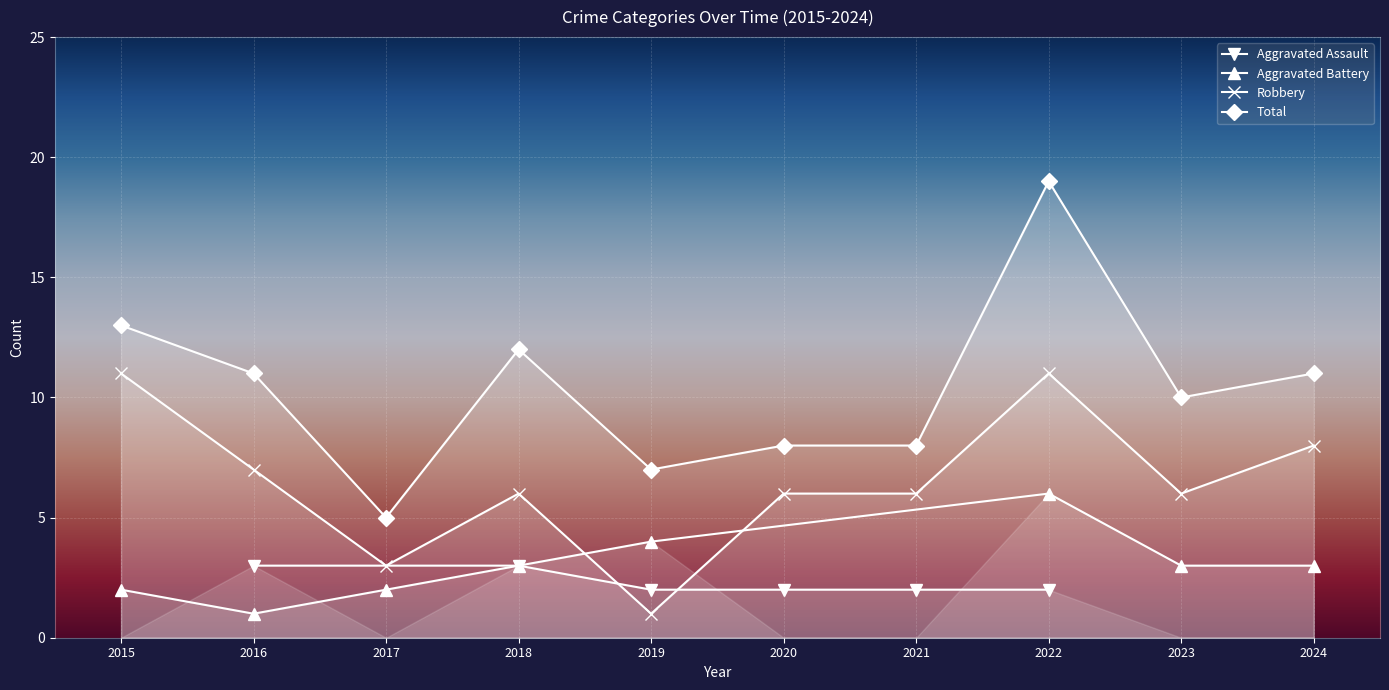

What is the sum of the Total values at 2023 and 2019?

17